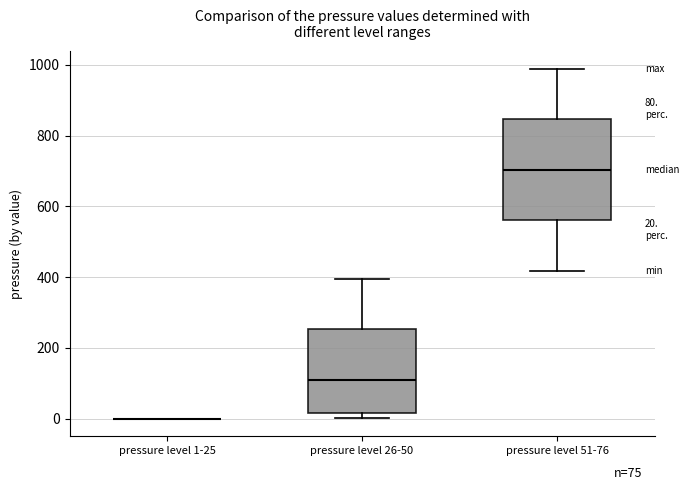

Which box is the tallest, from its lower edge to its upper edge?

pressure level 51-76